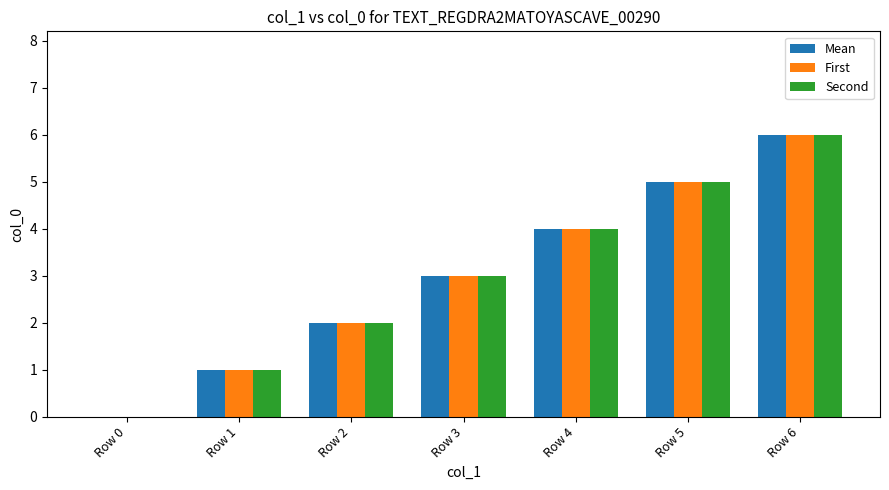

Are the bars horizontal?

No